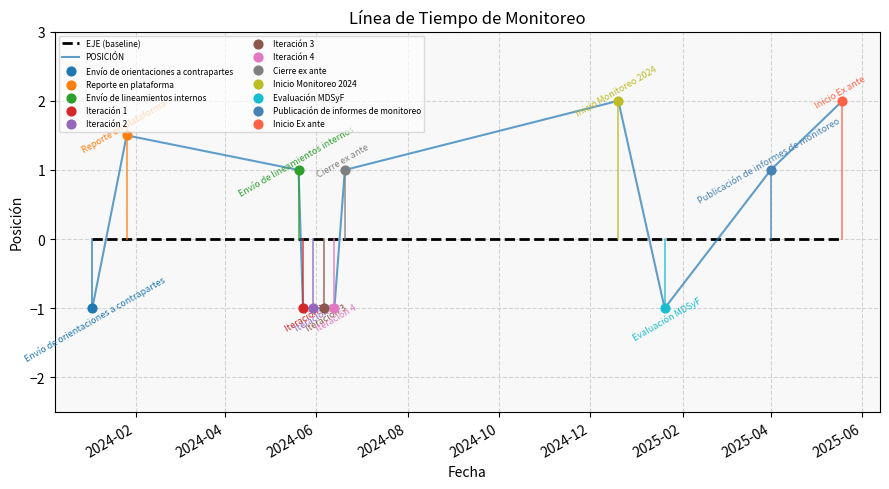

Which series has the largest total across all categories?

POSICIÓN